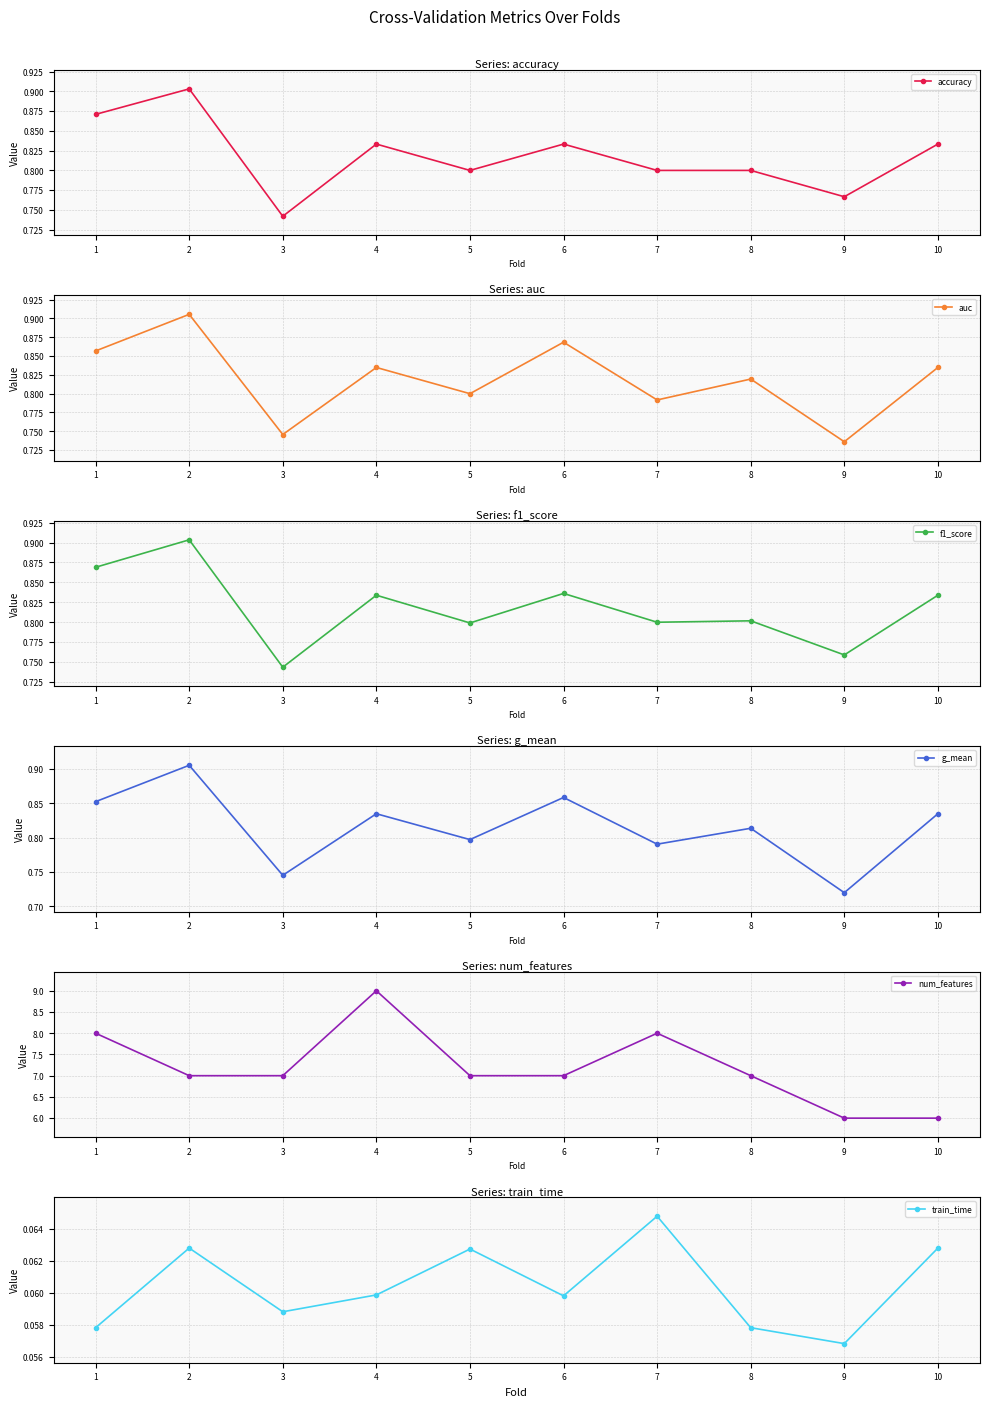

What is the value of the g_mean point at the 8th from the left?

0.8